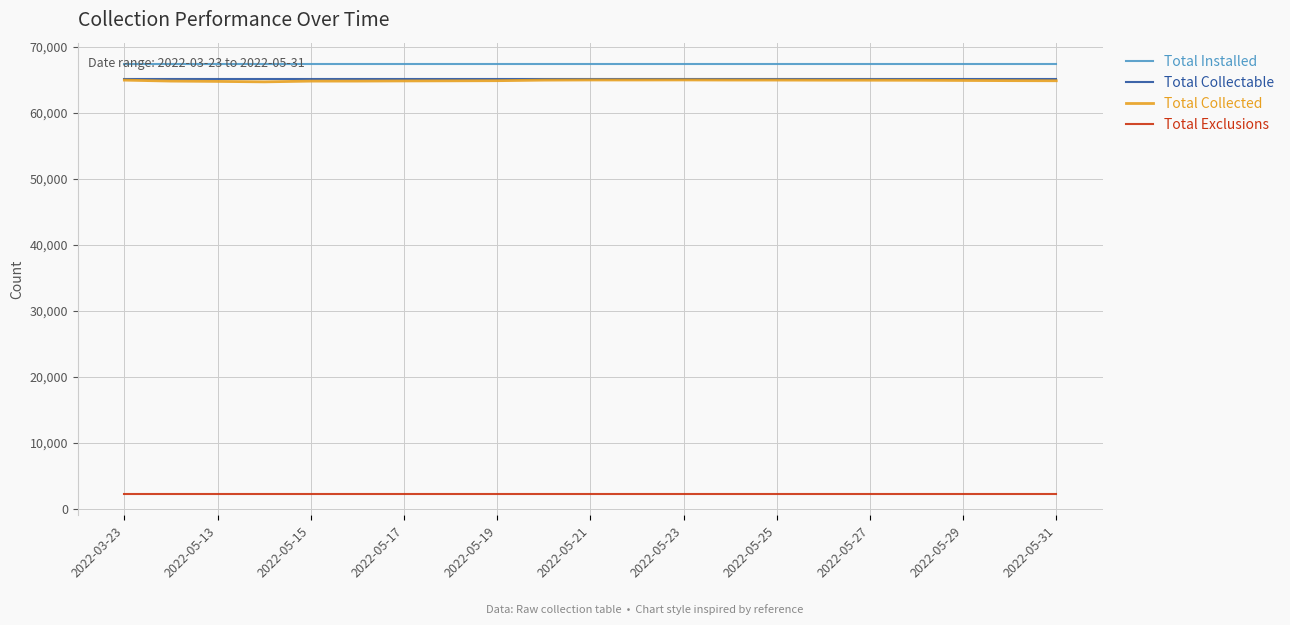

What is the average value of the Total Installed series?

67382